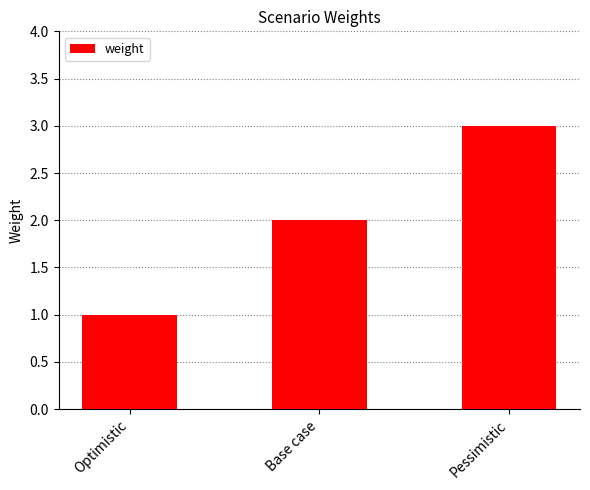

What value does the data have at Pessimistic?

3